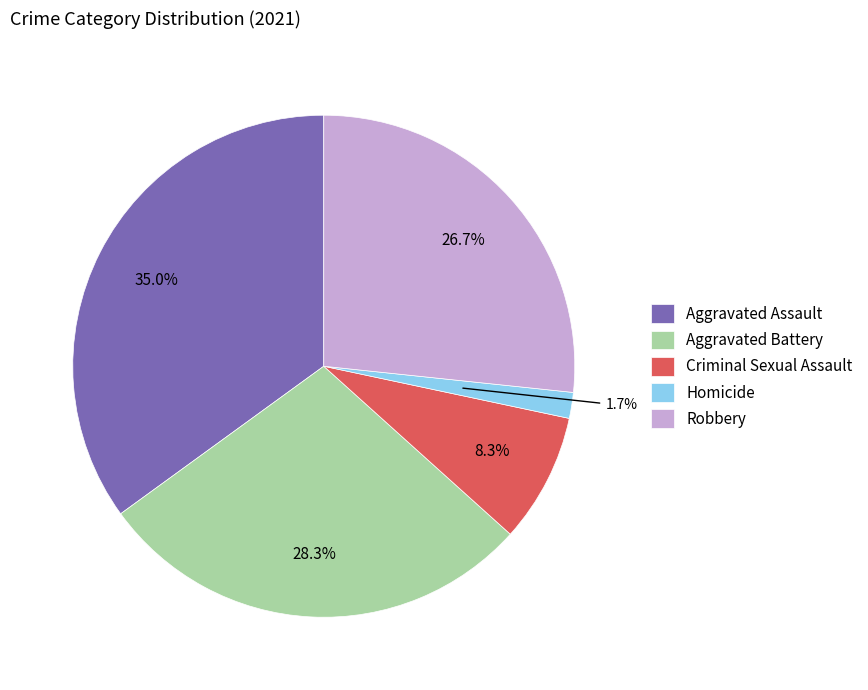

Rank the categories by value from highest to lowest.

Aggravated Assault, Aggravated Battery, Robbery, Criminal Sexual Assault, Homicide